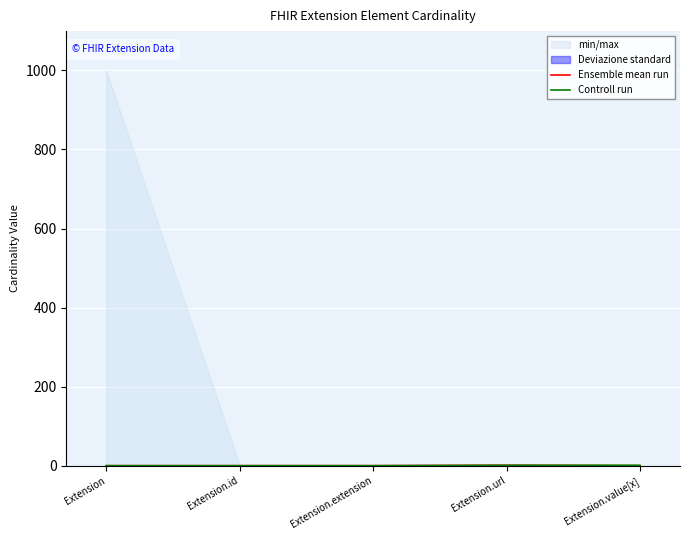

True or false: Ensemble mean run has more than 2 interior local peaks.

False